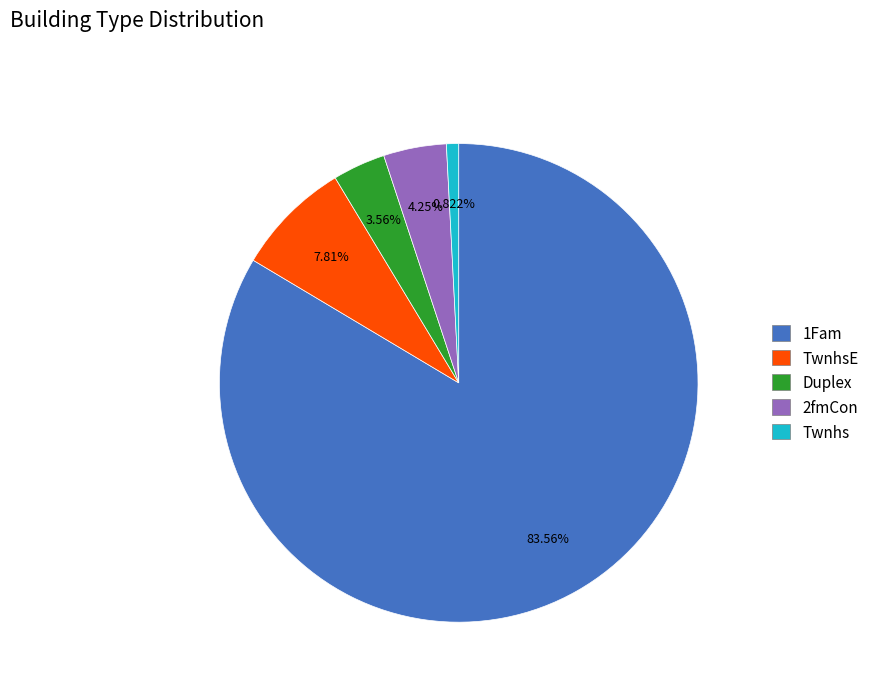

To the nearest percent, what is the combined percentage of TwnhsE and Duplex?

11%